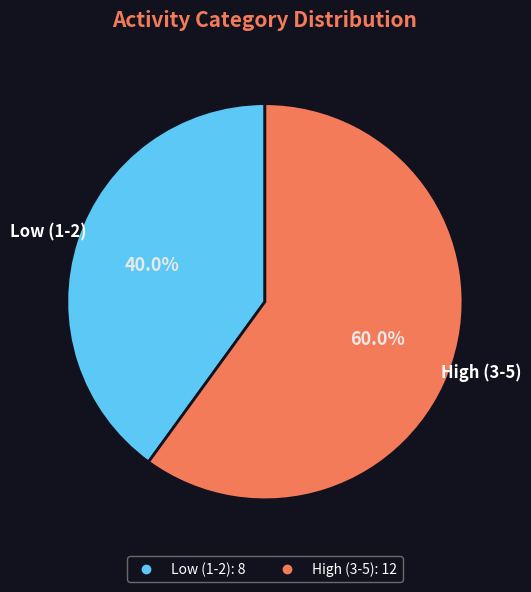

Is there a majority slice in this chart?

Yes